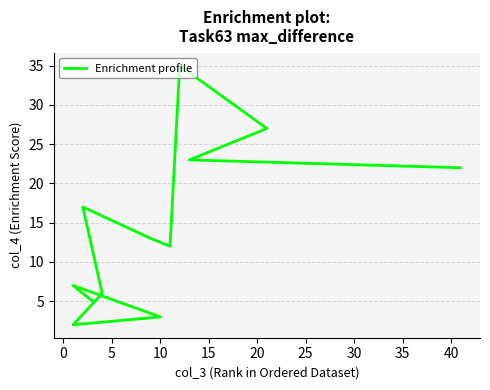

Count the number of values greater than 13.

5